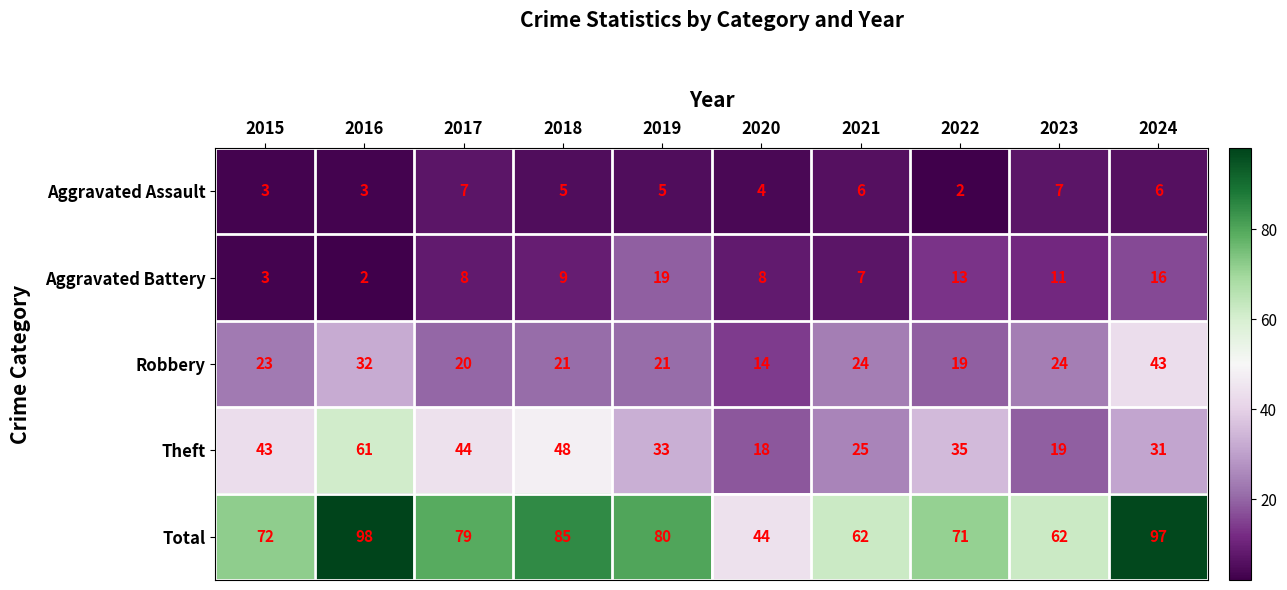

How many values in the Total series are below 79?

5